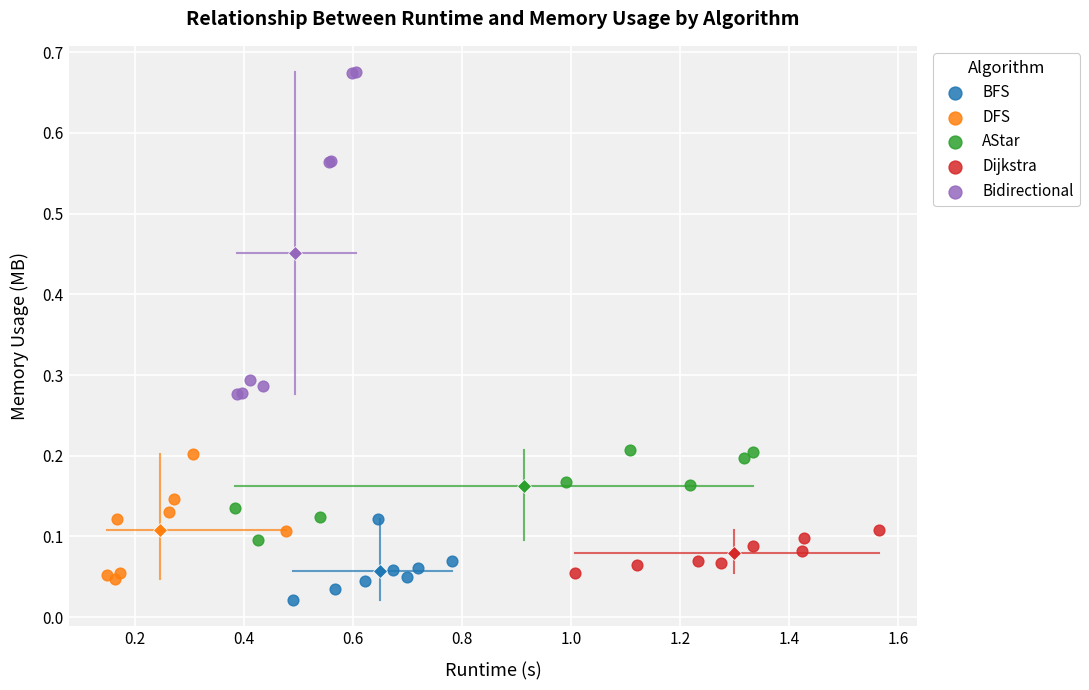

Which series has the widest spread of Y values?

Bidirectional